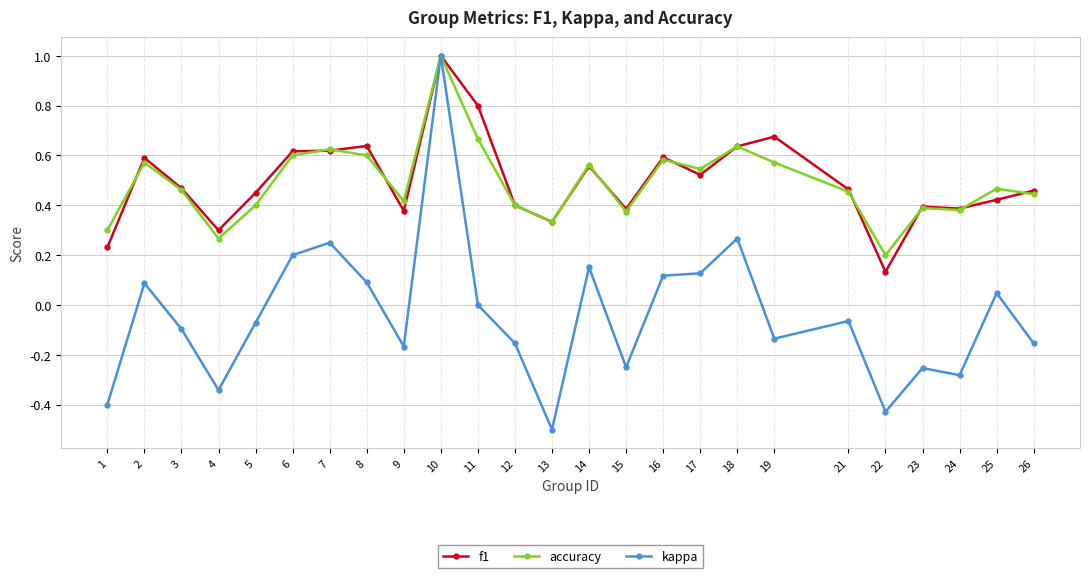

What are all the series names shown in the legend?

f1, accuracy, kappa